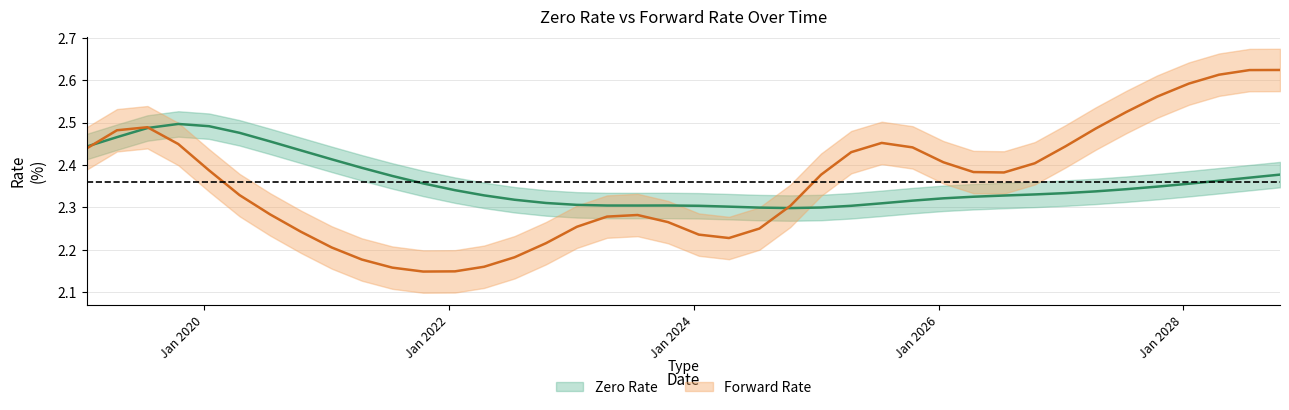

What are all the series names shown in the legend?

zero_rate, forward_rate